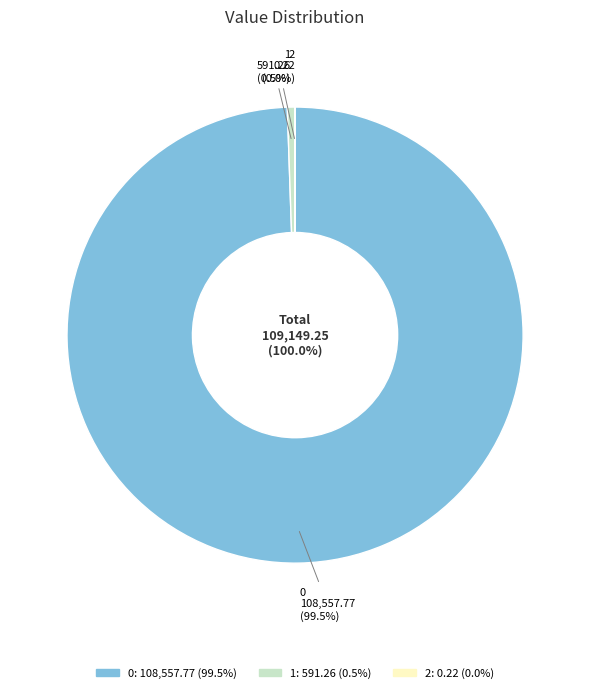

Is it true that 1 is 11% of the pie?

False